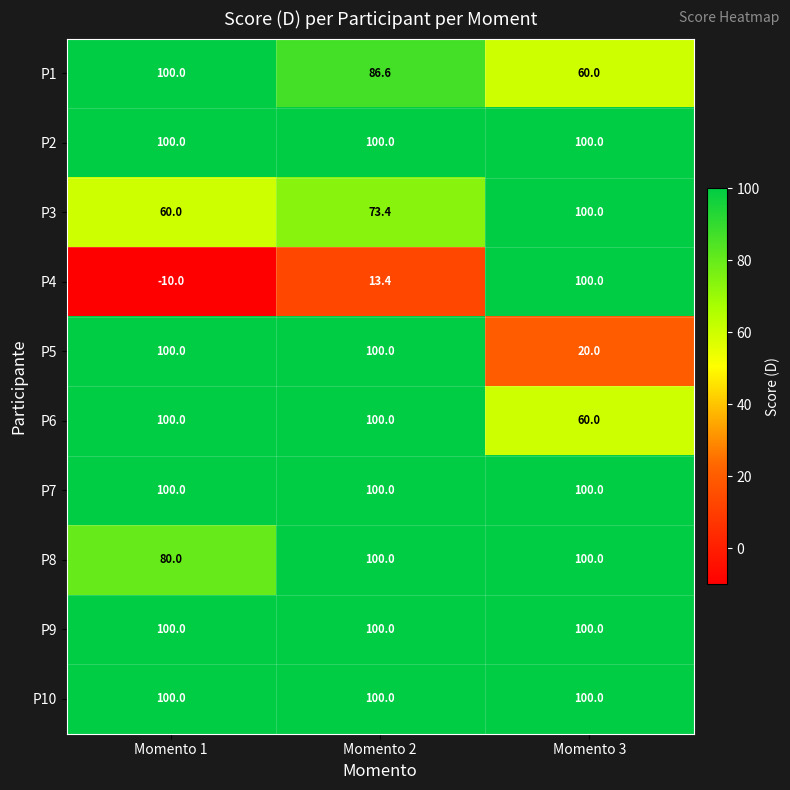

Count the P4 values in the range -10 to 100.

3